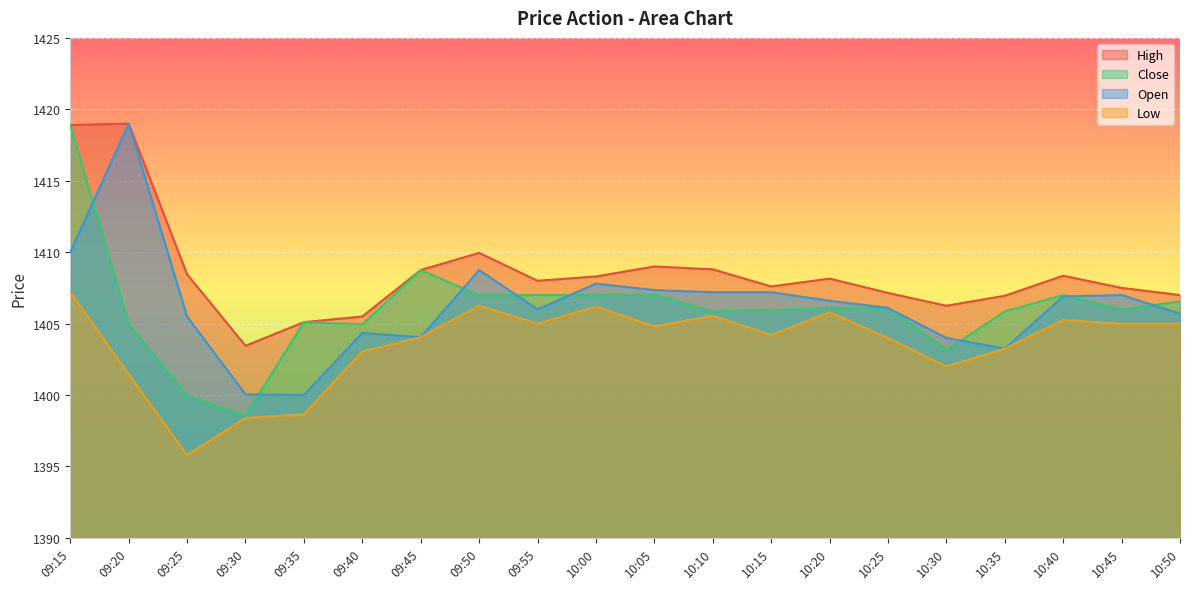

Where does the Low series first go above 1404?

09:15